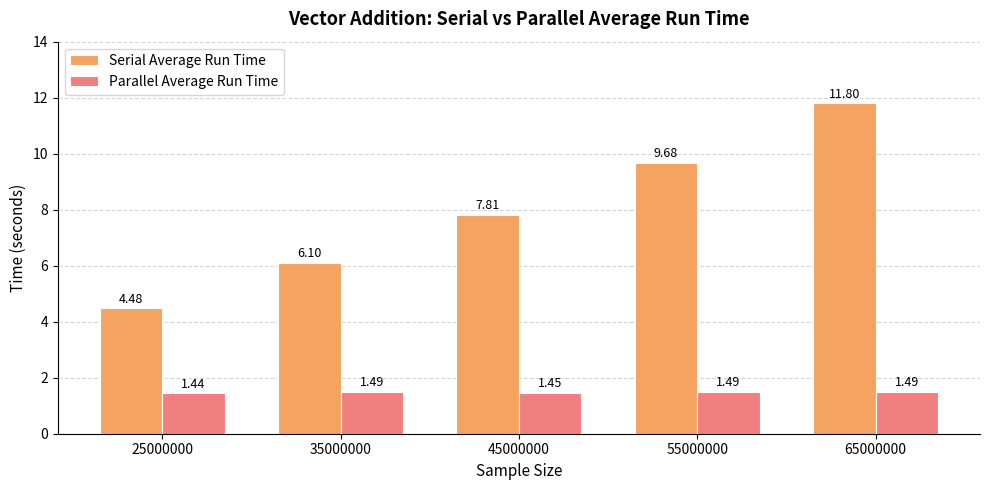

How many groups of bars are there?

5